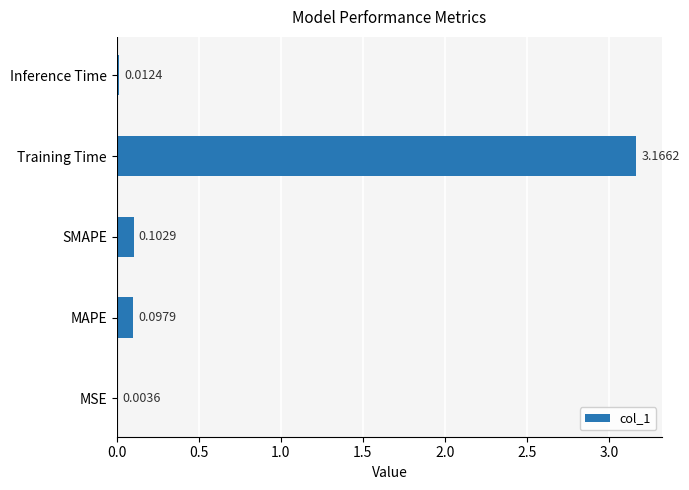

At which label is the value closest to 1?

SMAPE